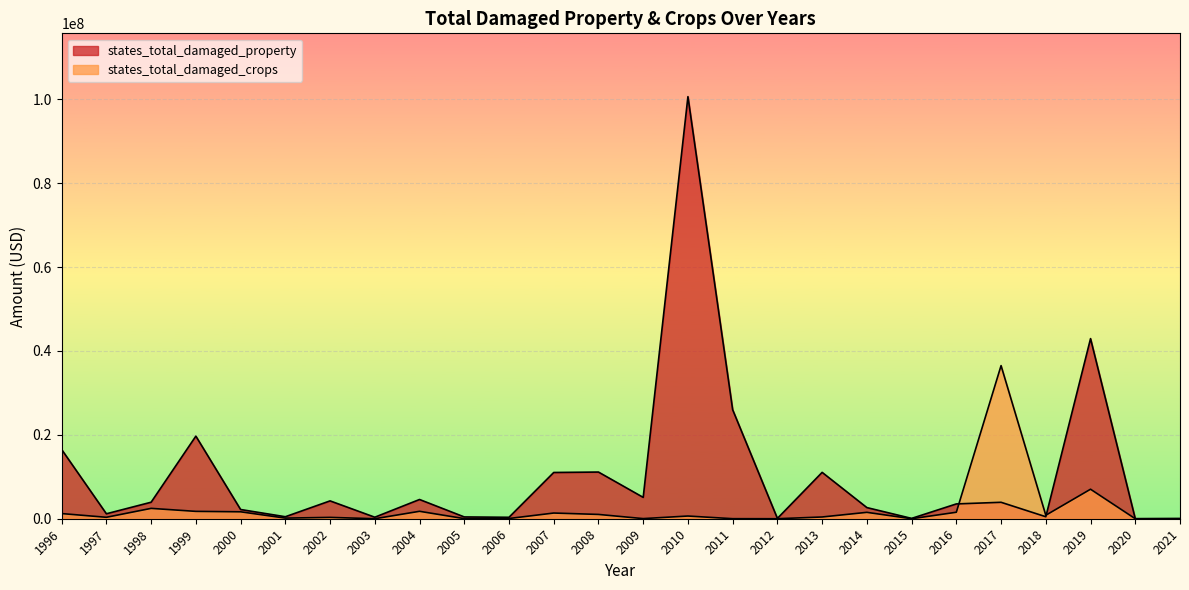

The states_total_damaged_property series shows 11127000 at 2008. True or false?

True